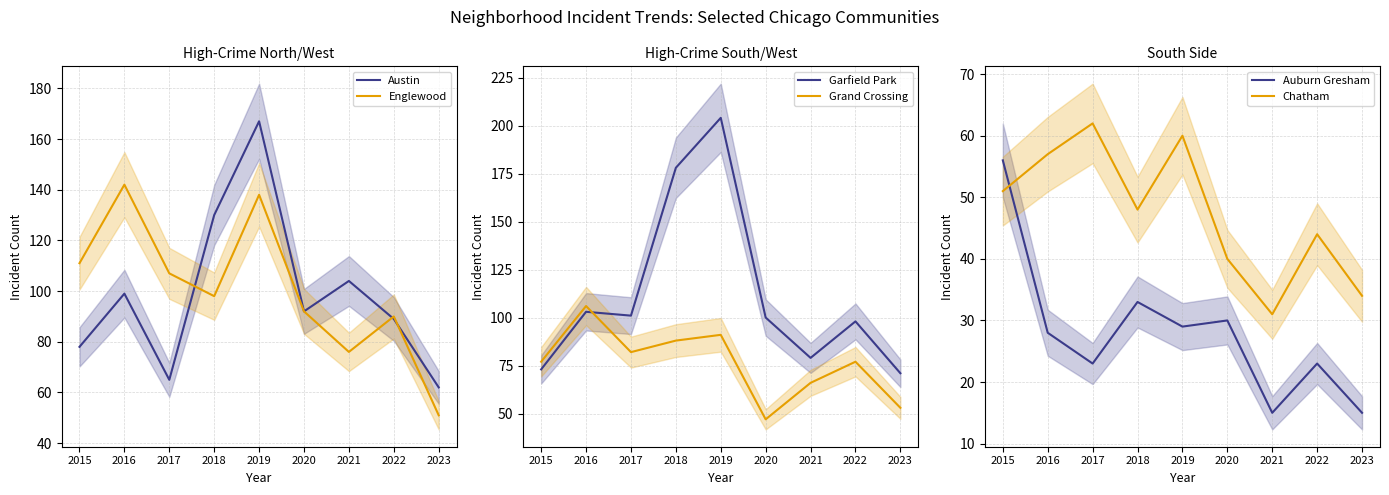

How many data points in Austin are less than 92?

4